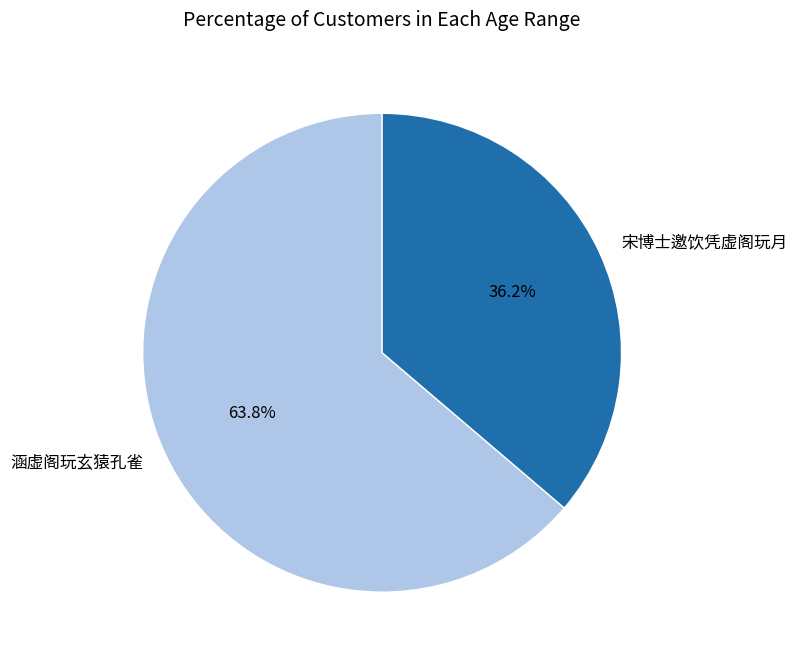

The 宋博士邀饮凭虚阁玩月 slice represents 50% of the pie. True or false?

False